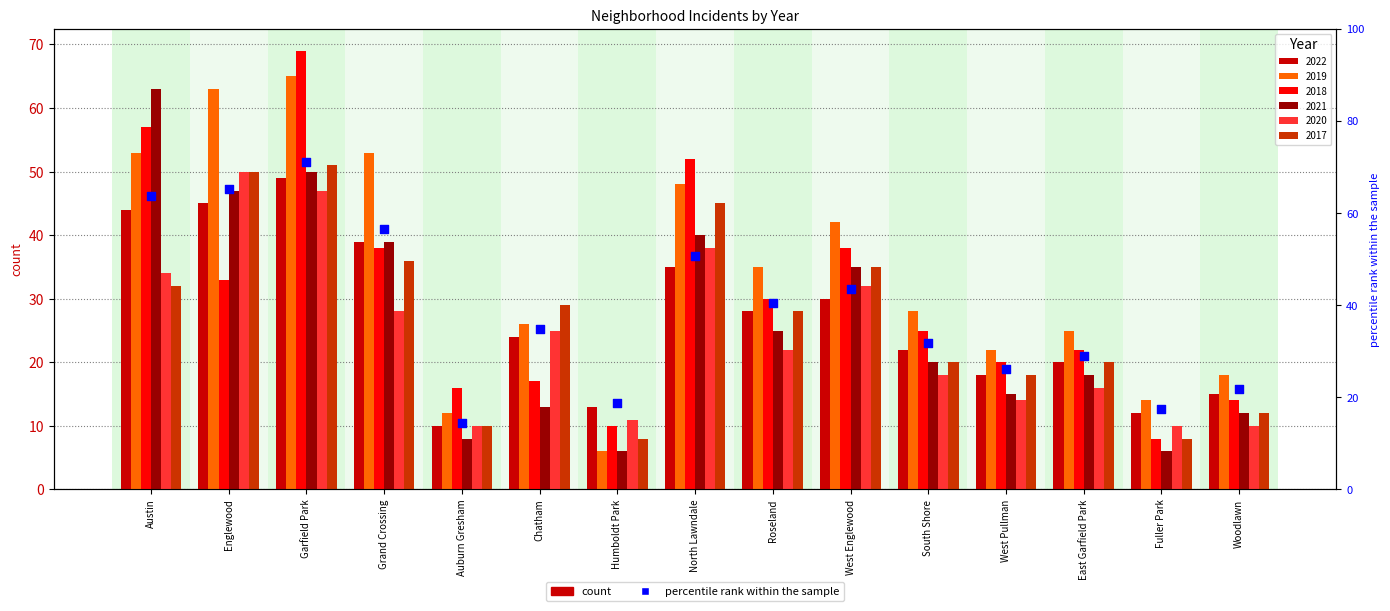

What is the change in value from Chatham to Fuller Park?

-17.4